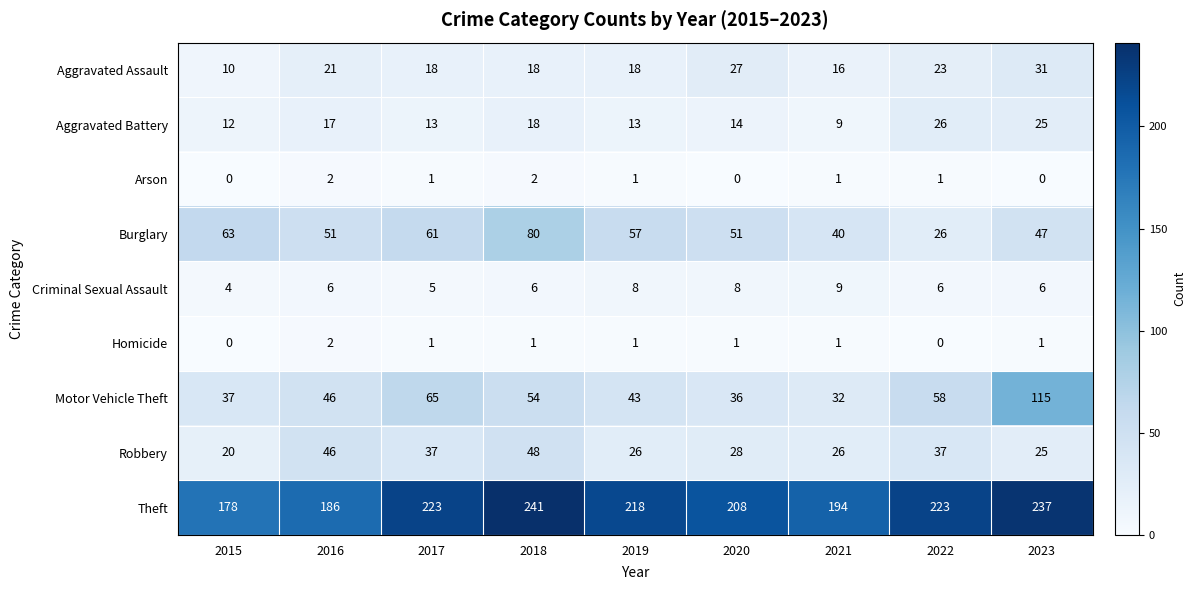

True or false: Aggravated Assault has a value of 48 at 2020.

False